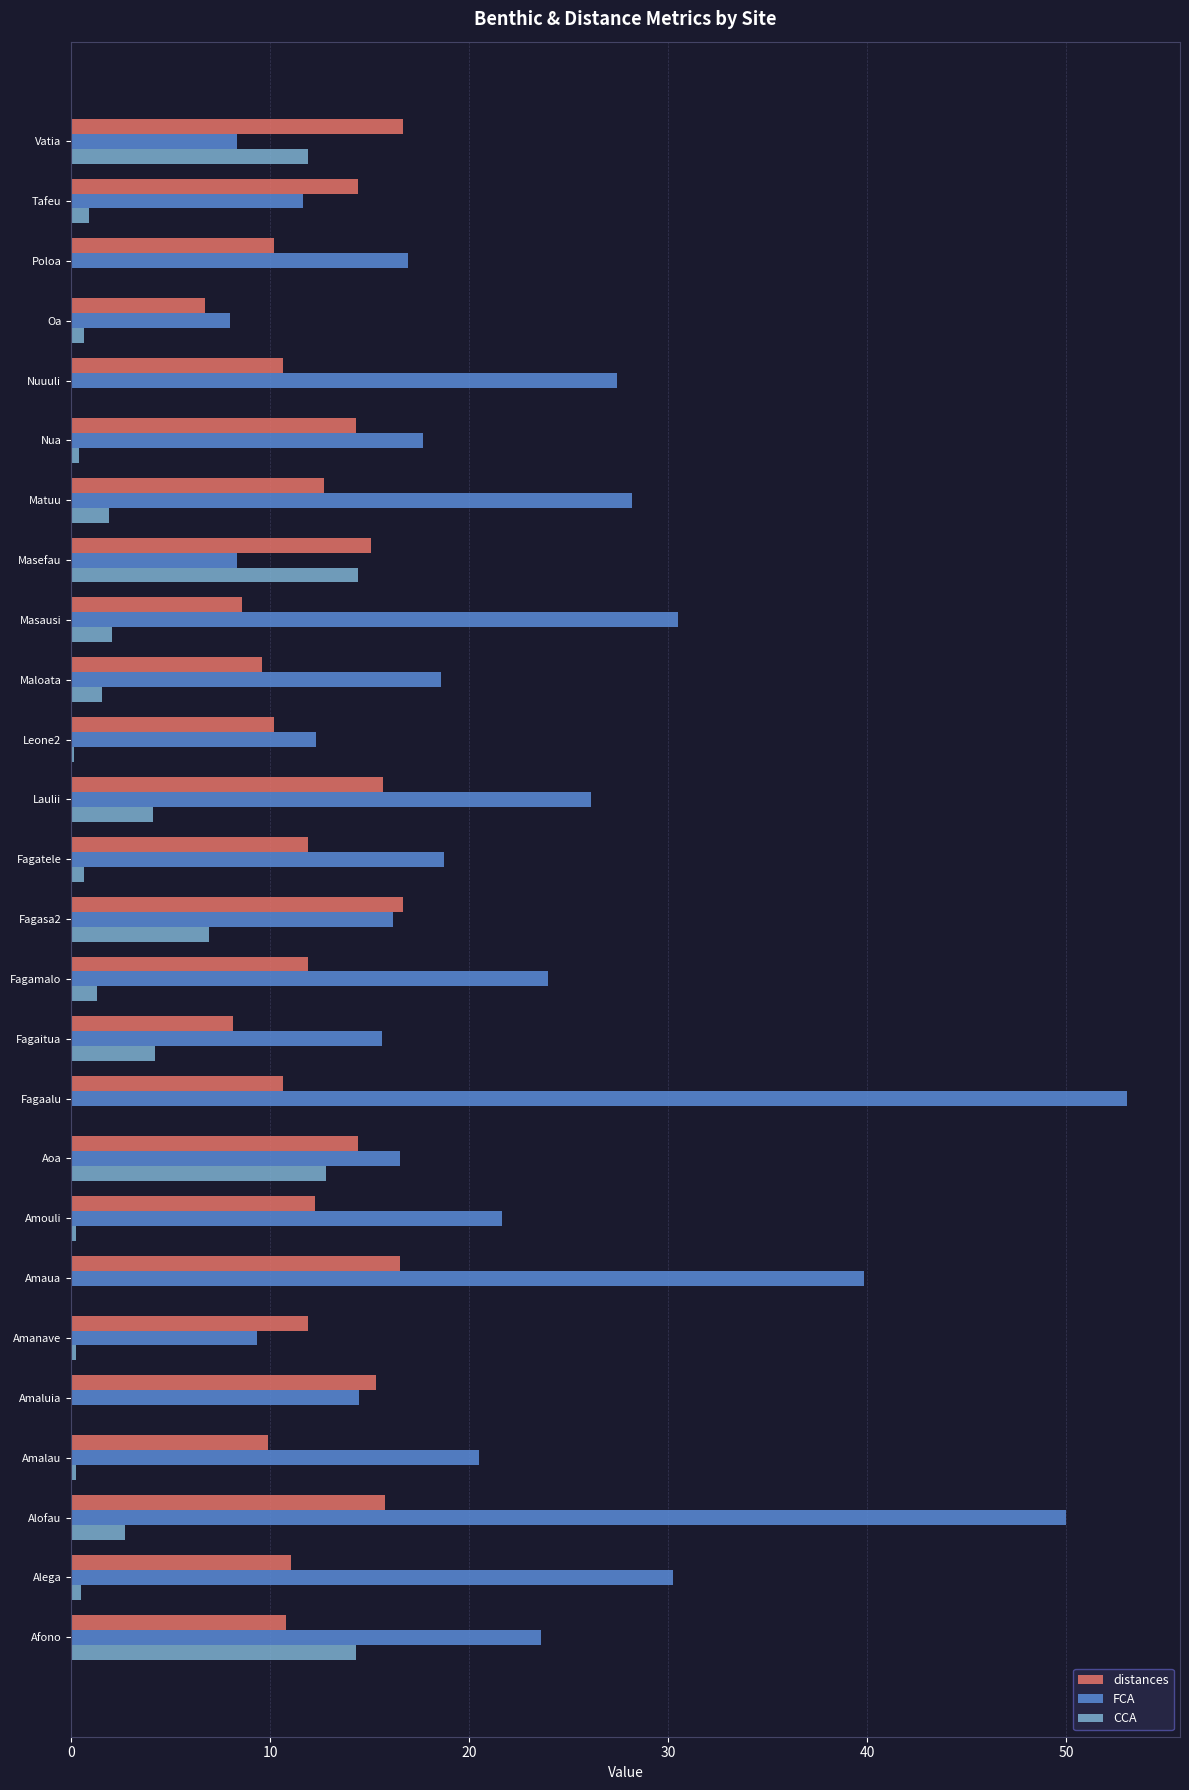

Is it true that distances equals 4.5 at Aoa?

False